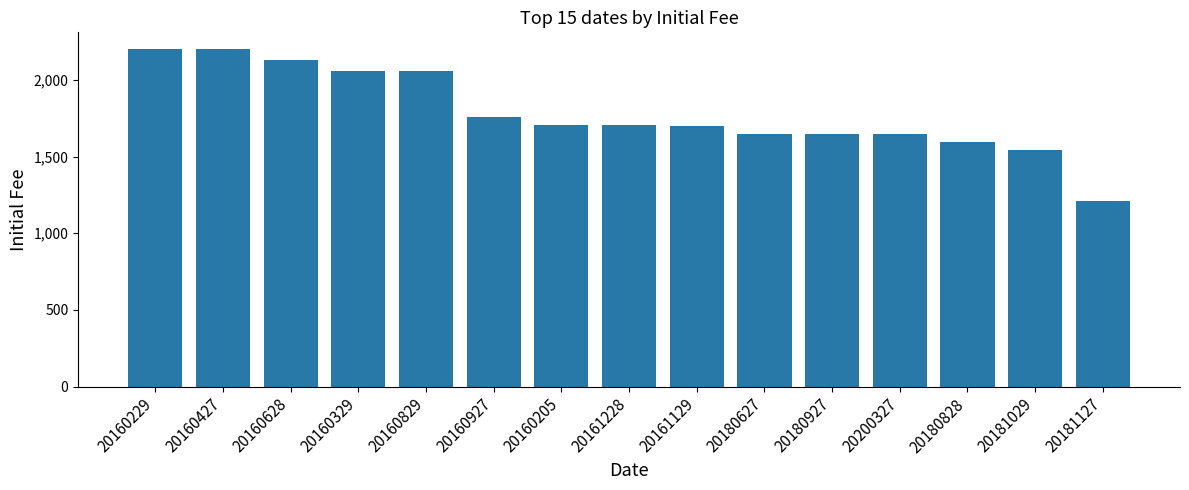

What is the difference between the maximum and minimum values?

990